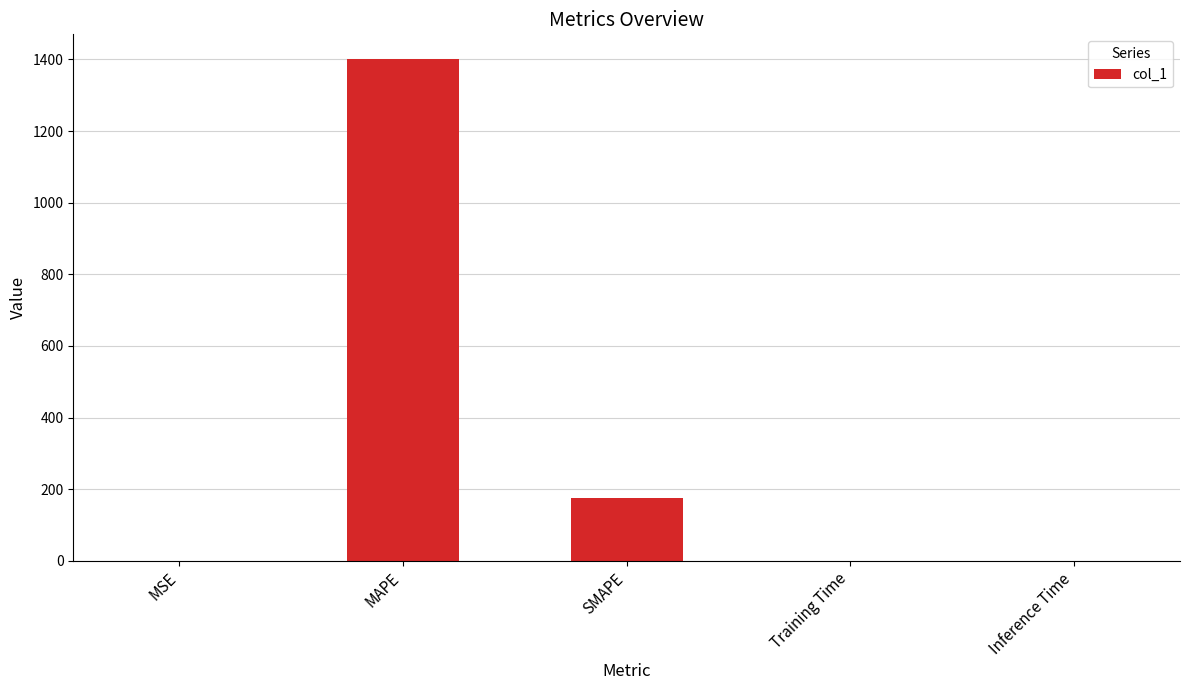

What is the sum of all values?

1575.2